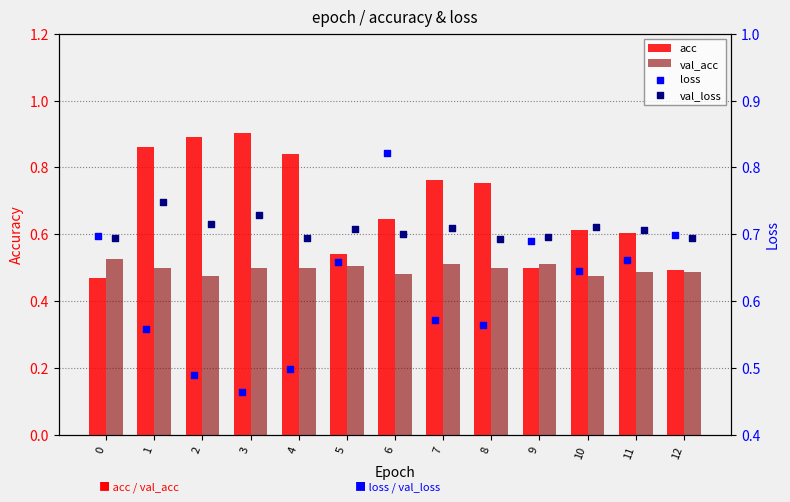

Which series has the largest Y range (max minus min)?

acc